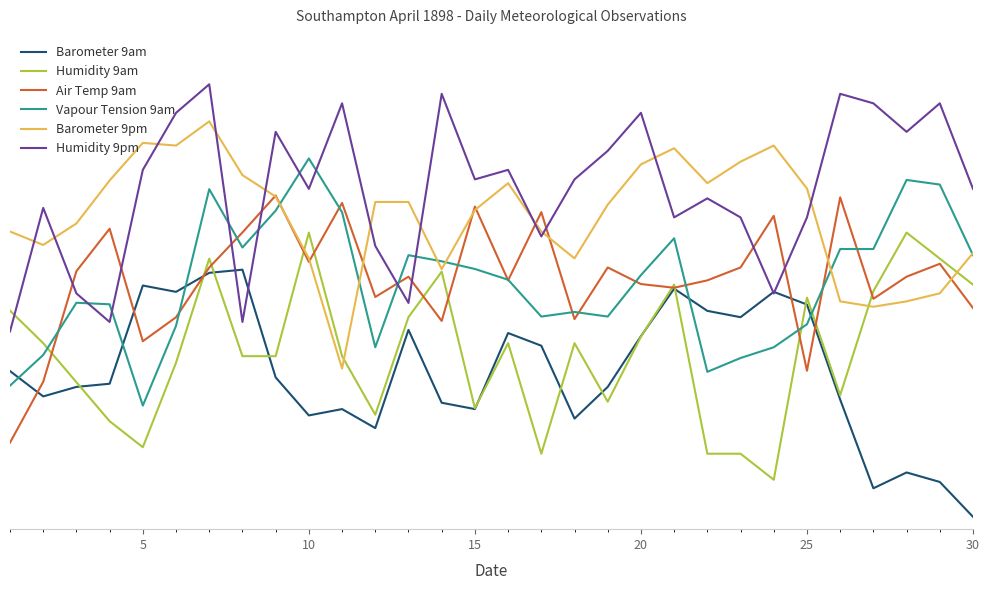

Which series has the largest total across all categories?

Humidity 9pm